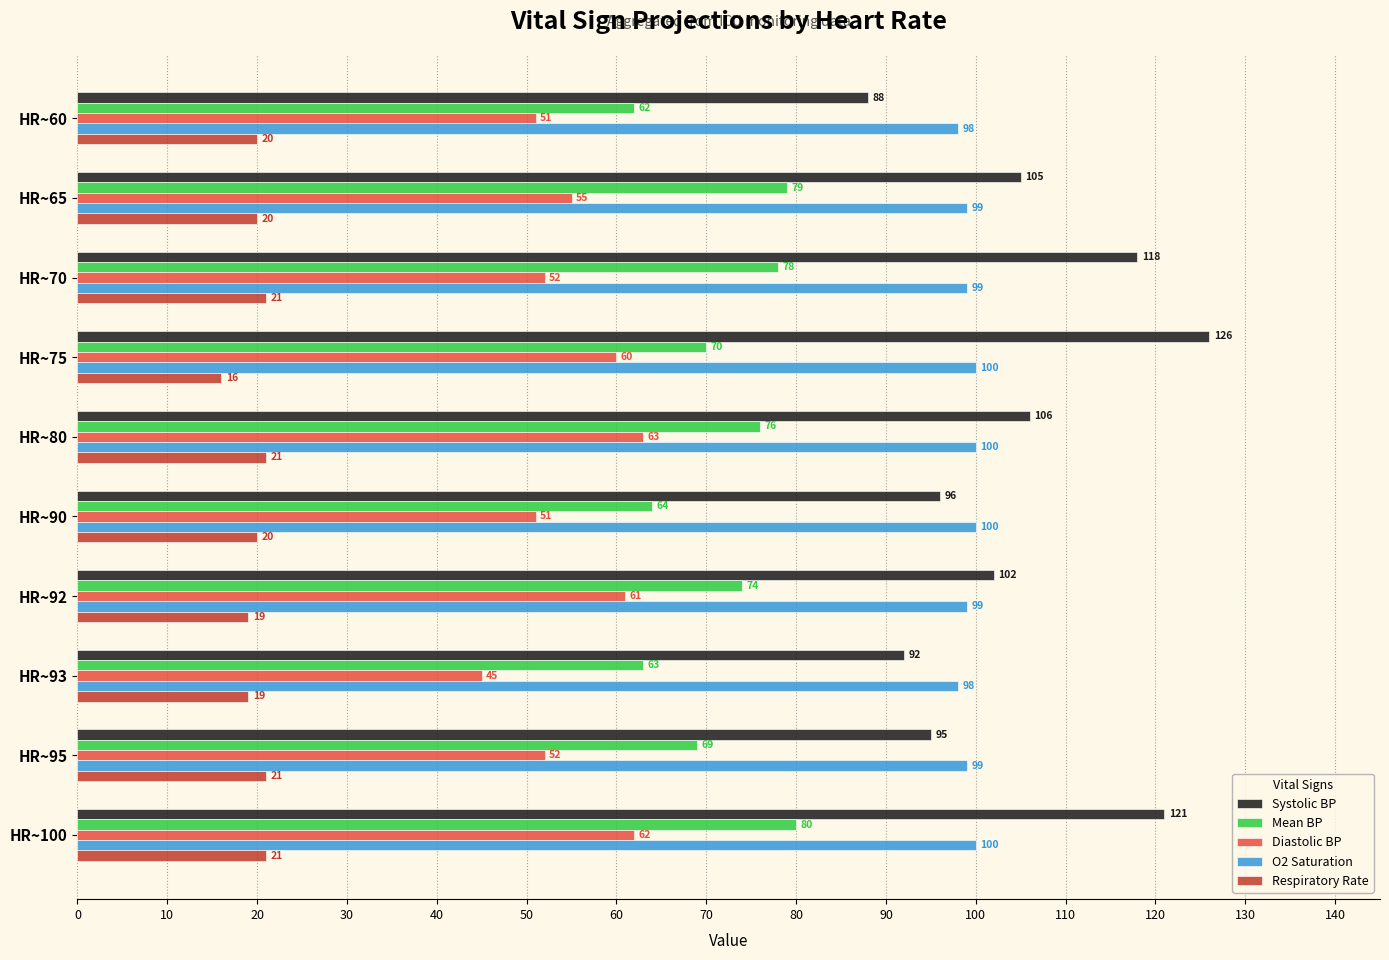

At how many categories does at least one series exceed 44?

10